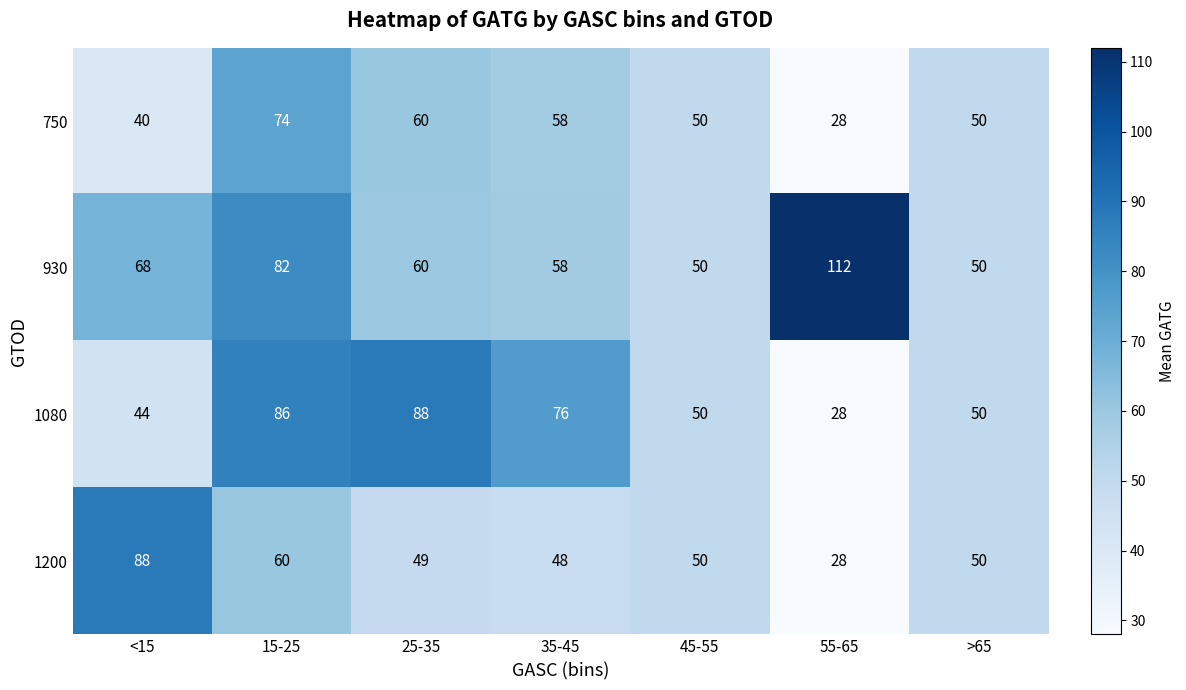

Reading right to left, list all the values displayed in this chart.

750: >65=50	55-65=28	45-55=50	35-45=58	25-35=60	15-25=74	<15=40
930: >65=50	55-65=112	45-55=50	35-45=58	25-35=60	15-25=82	<15=68
1080: >65=50	55-65=28	45-55=50	35-45=76	25-35=88	15-25=86	<15=44
1200: >65=50	55-65=28	45-55=50	35-45=48	25-35=49	15-25=60	<15=88